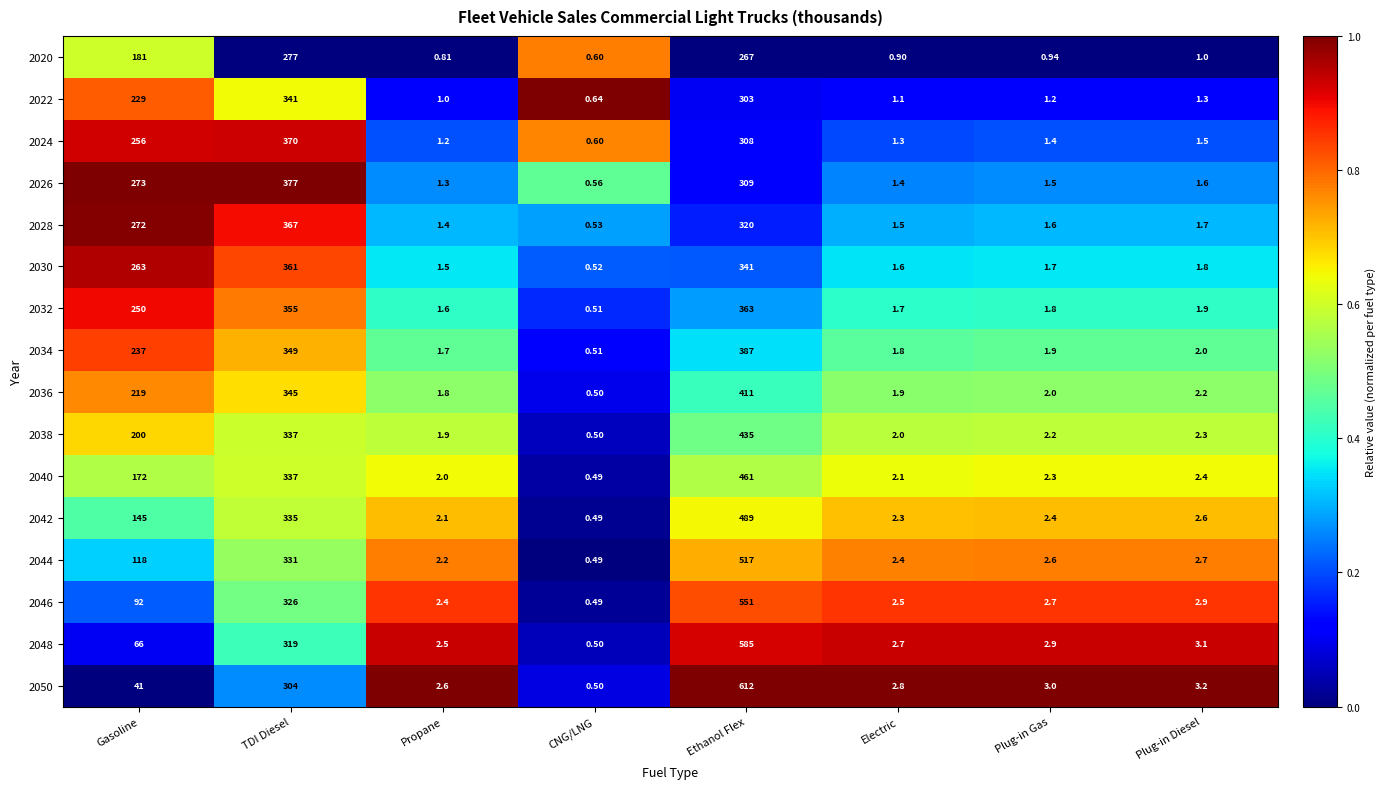

List the labels in order of 2032 value, largest first.

Ethanol Flex, TDI Diesel, Gasoline, Plug-in Diesel, Plug-in Gas, Electric, Propane, CNG/LNG